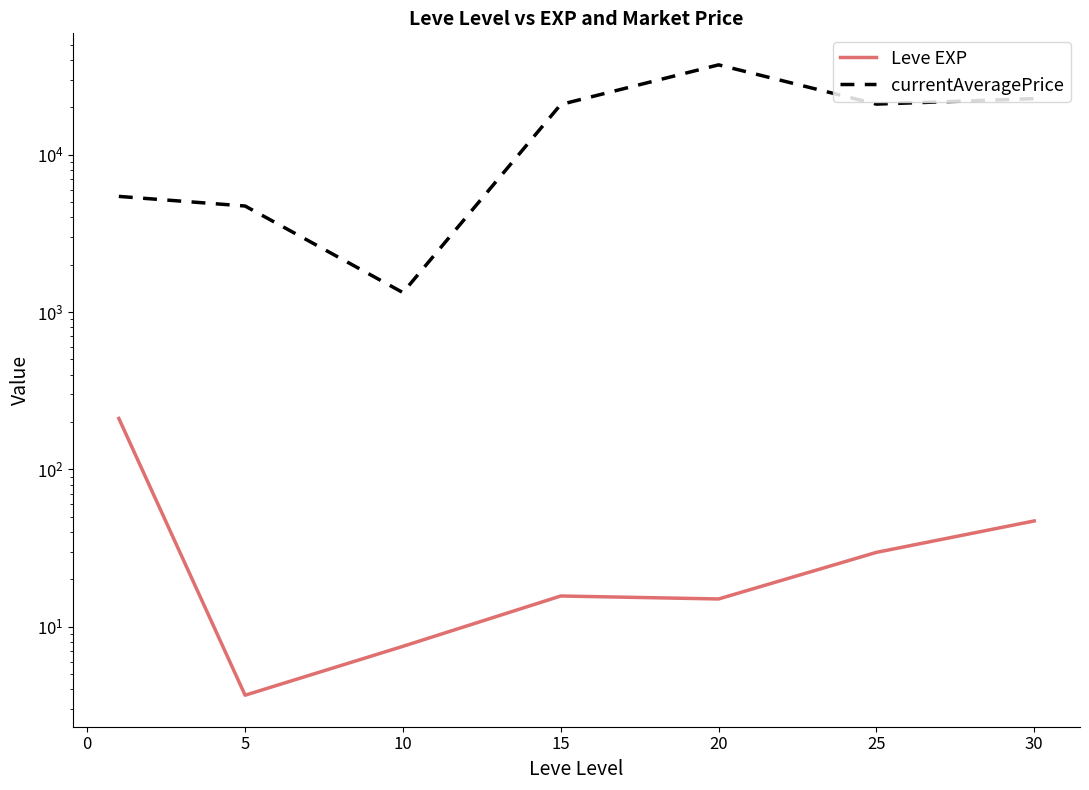

Is the value of currentAveragePrice at 5 greater than the value of Leve EXP at 5?

Yes